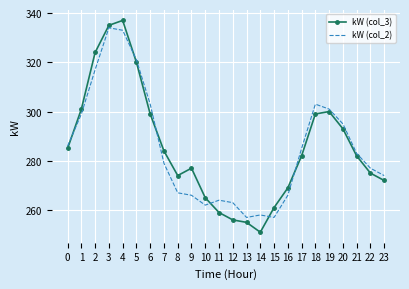

Which series has the largest range (max minus min)?

kW (col_3)